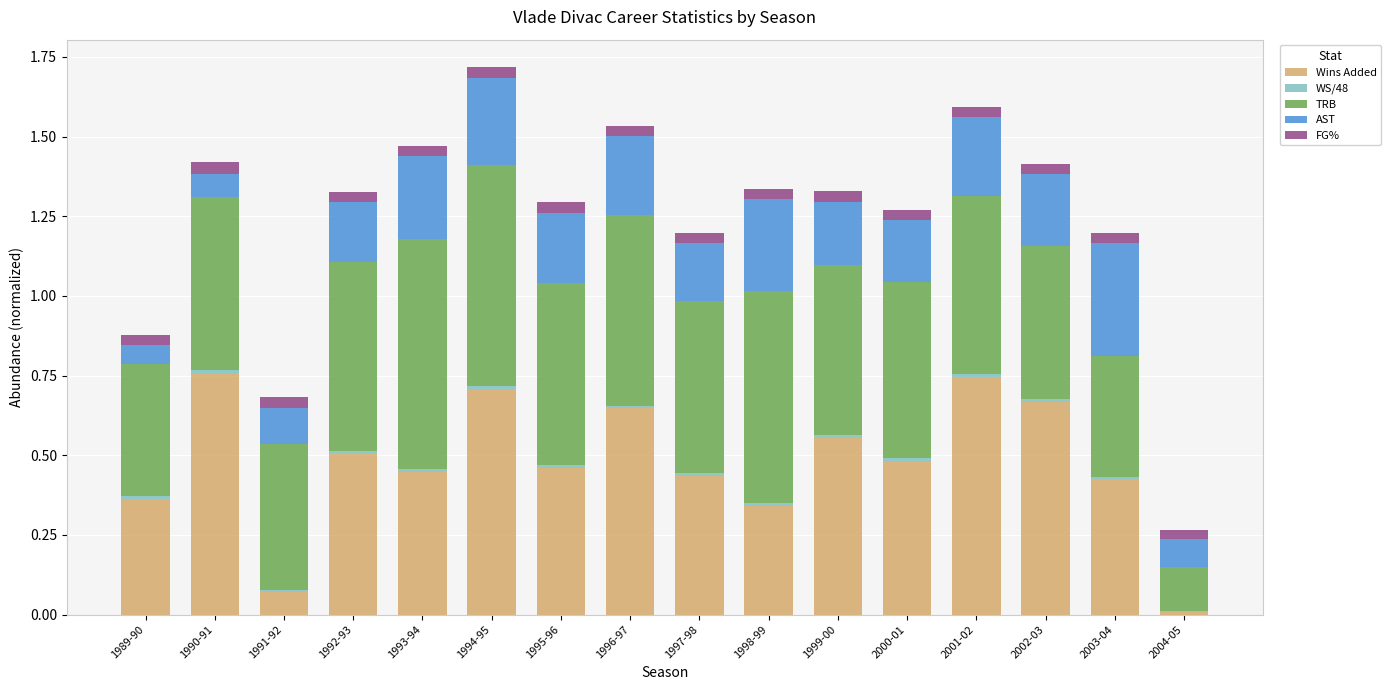

Is it true that Wins Added equals 0.7 at 2002-03?

True